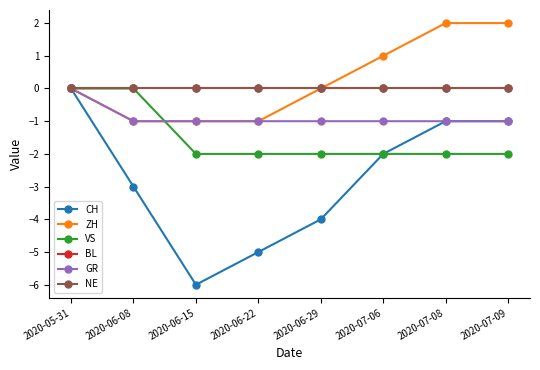

What is the total value across all series at 2020-06-08?

-5